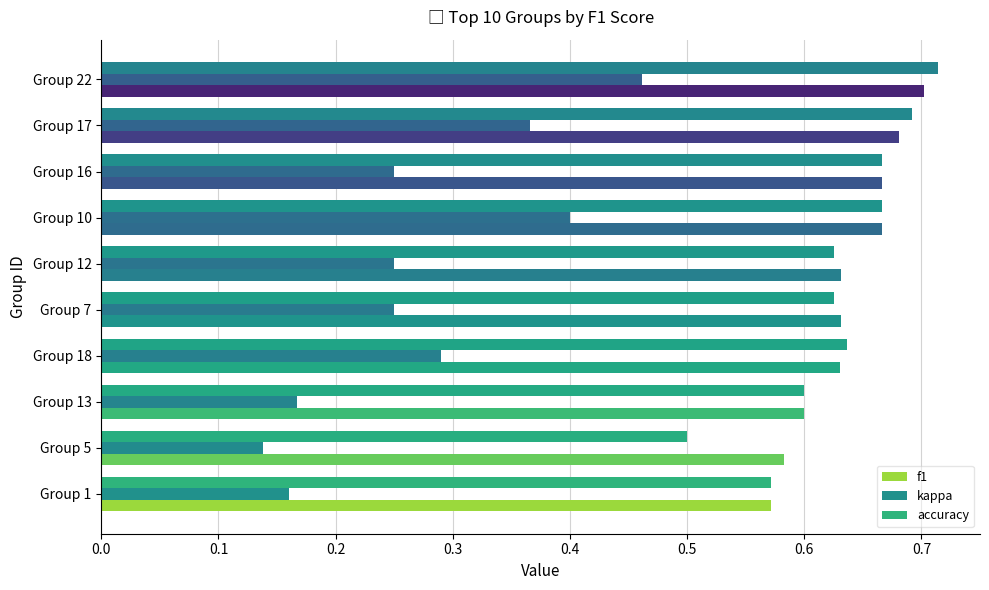

Rank the series by their maximum value, from highest to lowest.

accuracy, f1, kappa